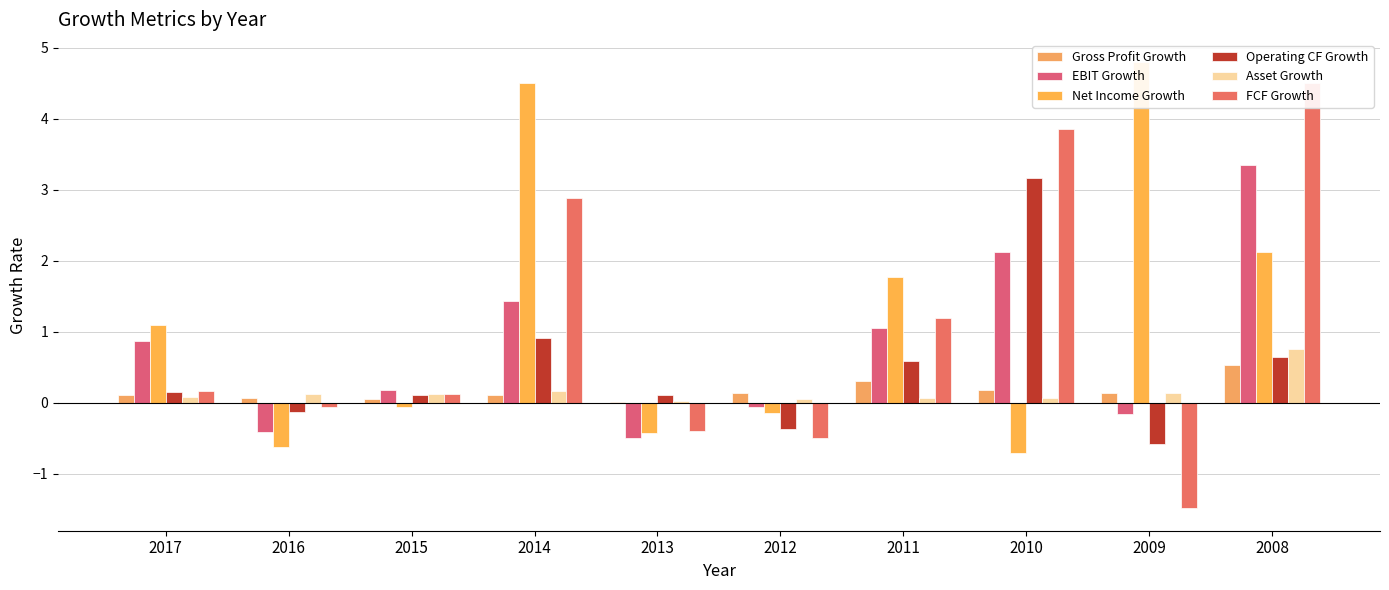

What is the average value of the Asset Growth series?

0.2